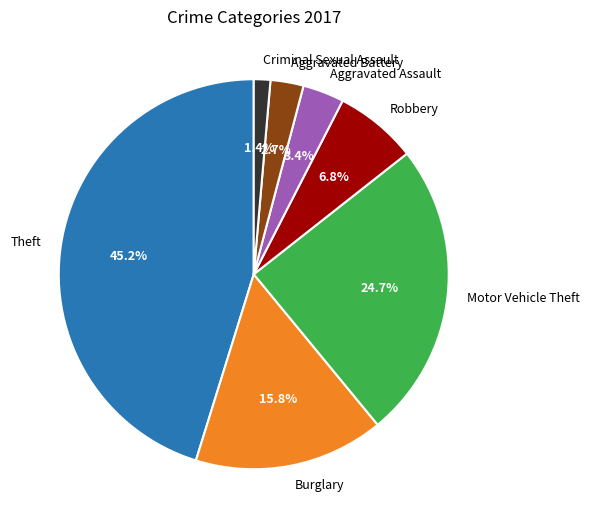

Does Aggravated Assault account for over 50% of the chart?

No